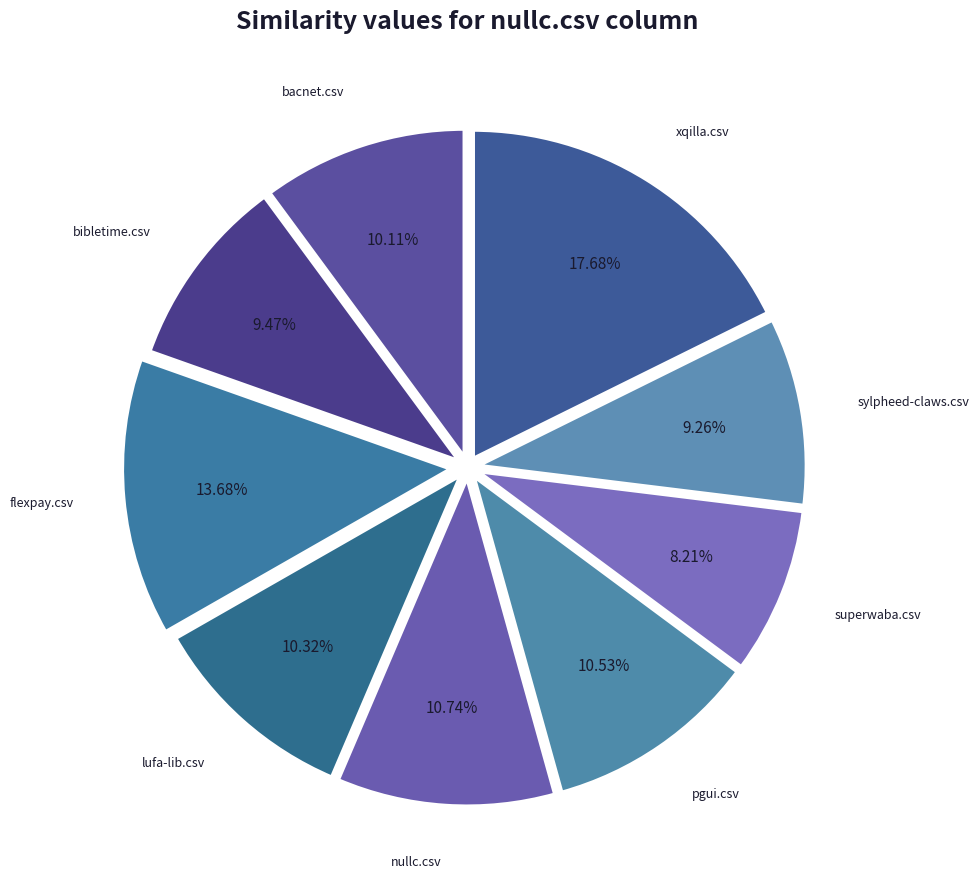

How many segments does this pie chart have?

9